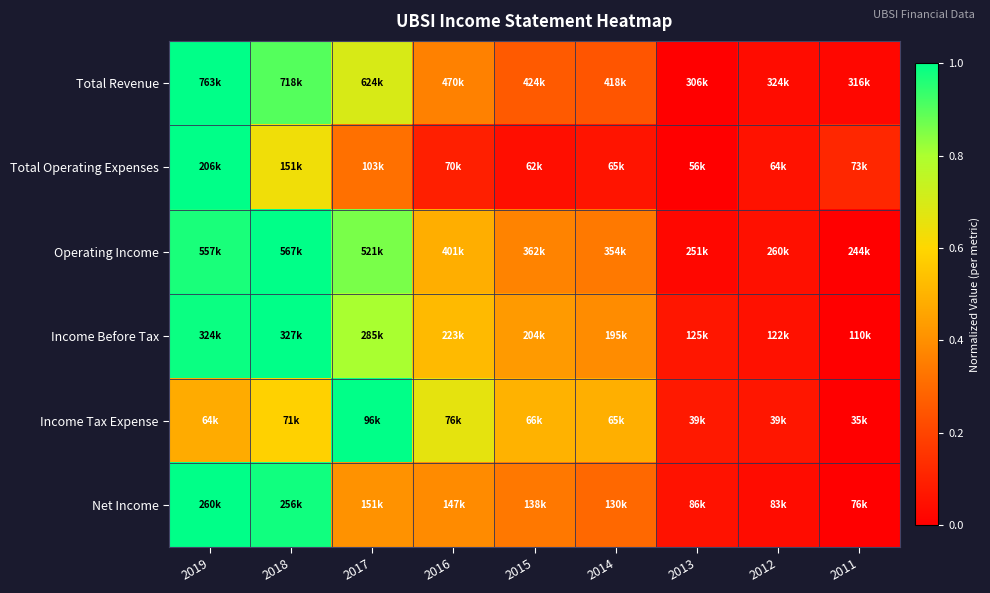

Reading left to right, transcribe all the data shown in this chart.

Total Revenue: 2019=1.0	2018=0.9	2017=0.7	2016=0.4	2015=0.3	2014=0.2	2013=0.0	2012=0.0	2011=0.0
Total Operating Expenses: 2019=1.0	2018=0.6	2017=0.3	2016=0.1	2015=0.0	2014=0.1	2013=0.0	2012=0.1	2011=0.1
Operating Income: 2019=1.0	2018=1.0	2017=0.9	2016=0.5	2015=0.4	2014=0.3	2013=0.0	2012=0.1	2011=0.0
Income Before Tax: 2019=1.0	2018=1.0	2017=0.8	2016=0.5	2015=0.4	2014=0.4	2013=0.1	2012=0.1	2011=0.0
Income Tax Expense: 2019=0.5	2018=0.6	2017=1.0	2016=0.7	2015=0.5	2014=0.5	2013=0.1	2012=0.1	2011=0.0
Net Income: 2019=1.0	2018=1.0	2017=0.4	2016=0.4	2015=0.3	2014=0.3	2013=0.1	2012=0.0	2011=0.0